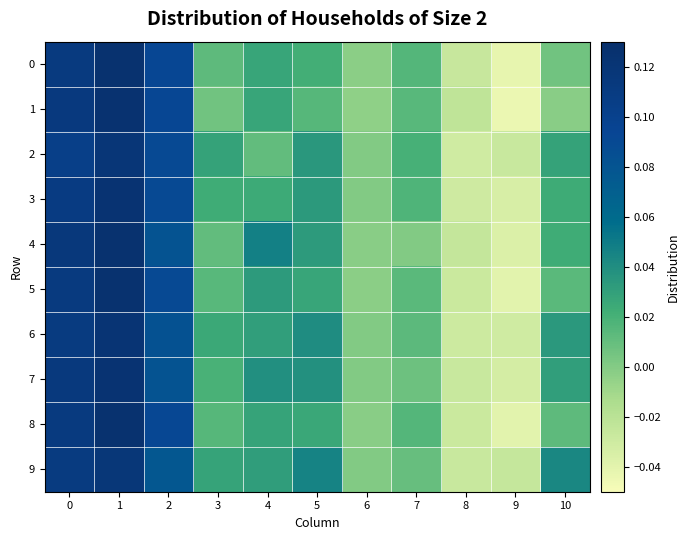

List the series in order of their peak value, highest first.

5, 4, 8, 0, 1, 7, 3, 6, 2, 9